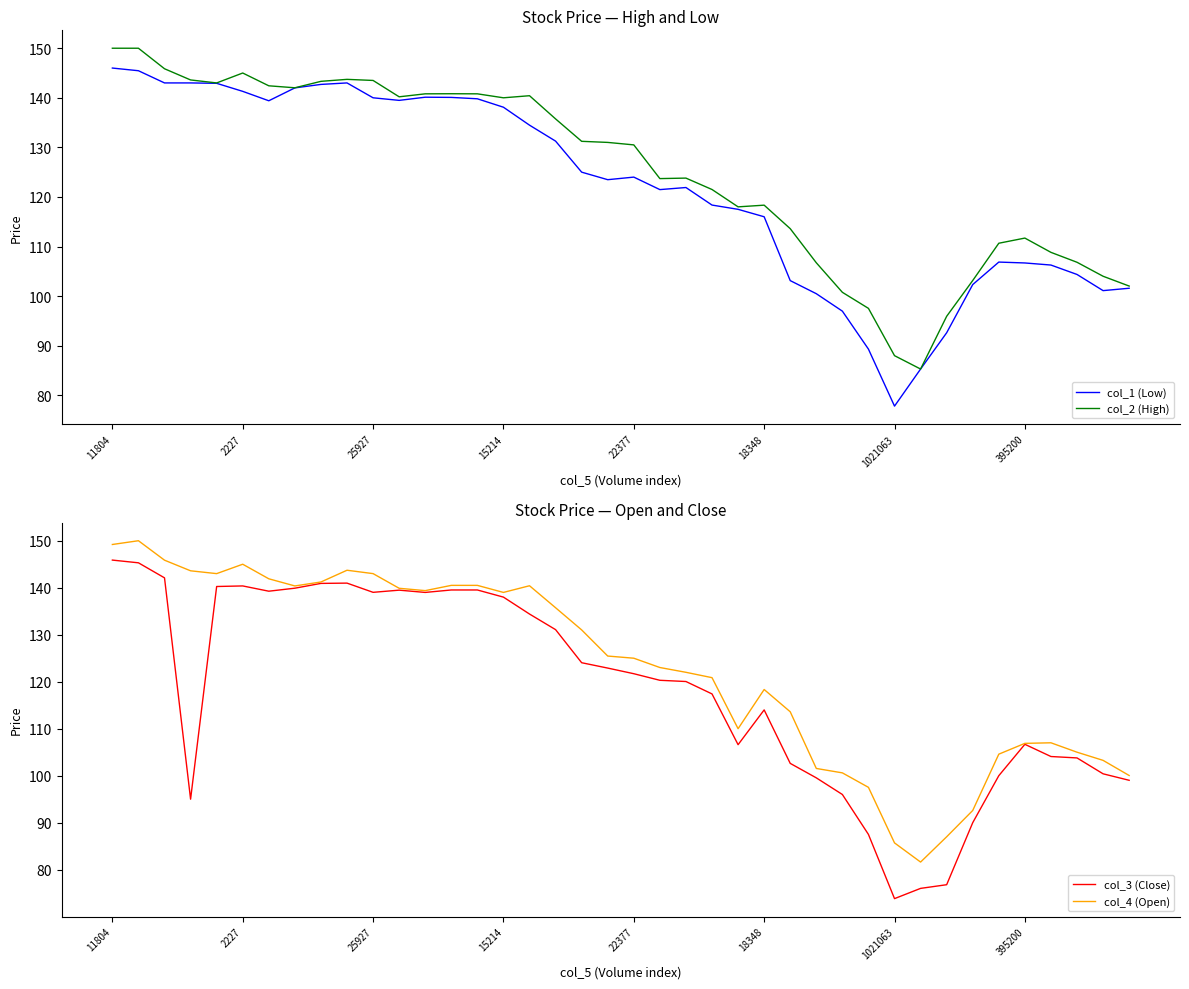

At how many categories does at least one series exceed 77?

40